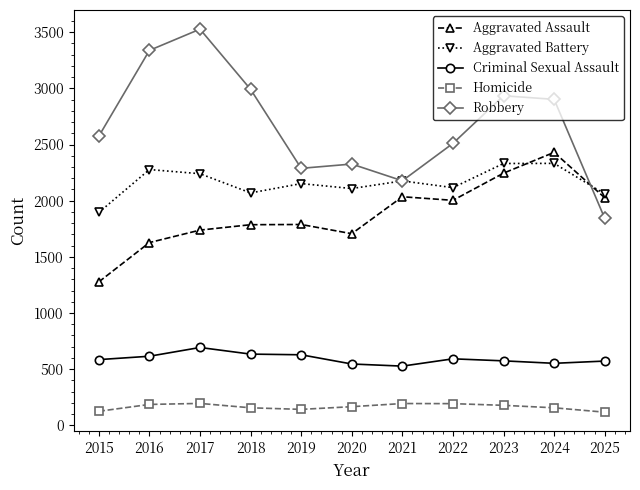

What is the smallest value displayed?

117